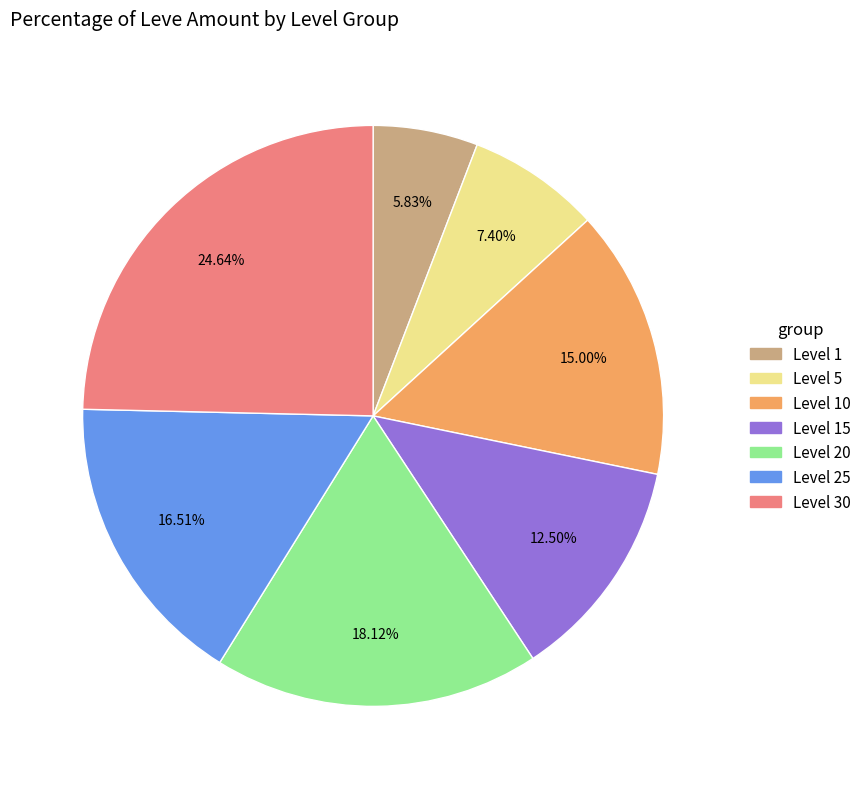

To the nearest percent, what is the difference between the largest and smallest slice percentages?

19%